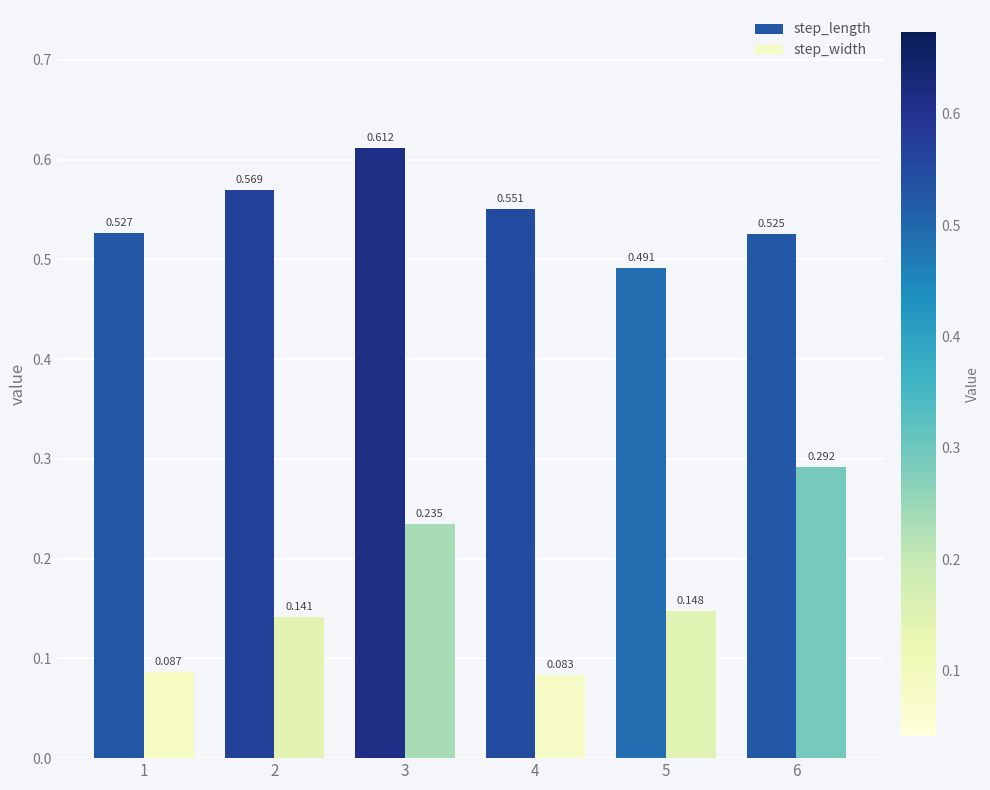

At which label is step_length closest to 0?

5